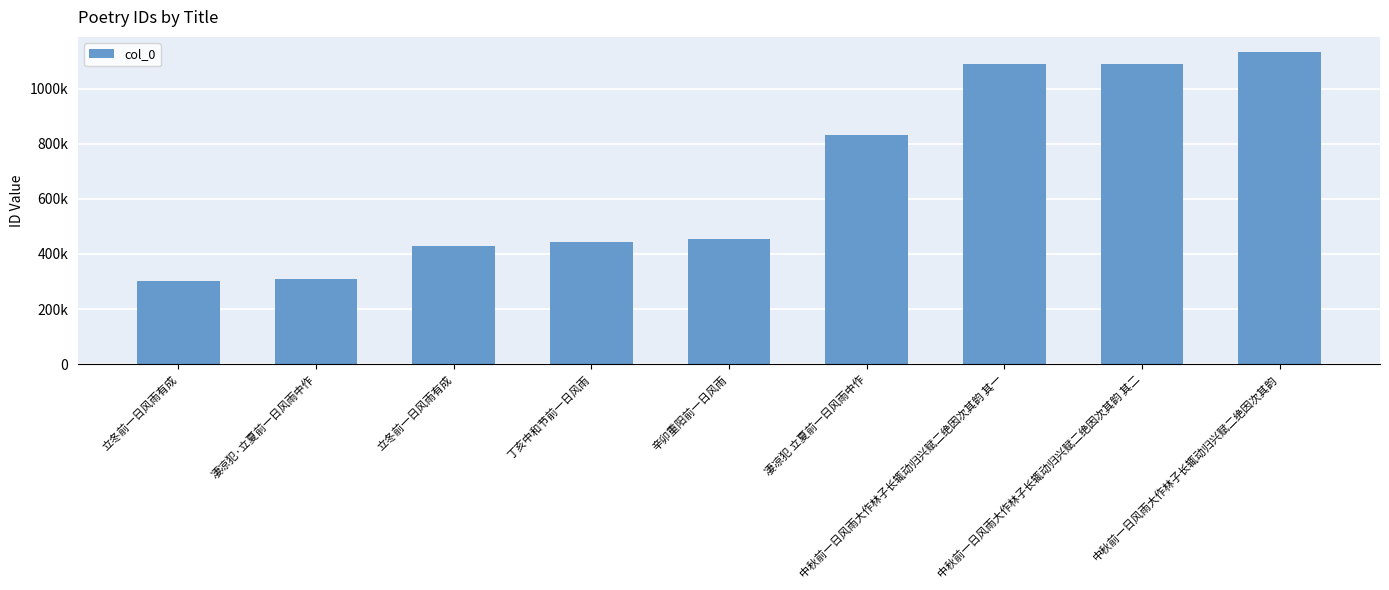

Reading right to left, list all the values displayed in this chart.

1131469	1090404	1090403	832253	453969	443960	429335	308459	303646